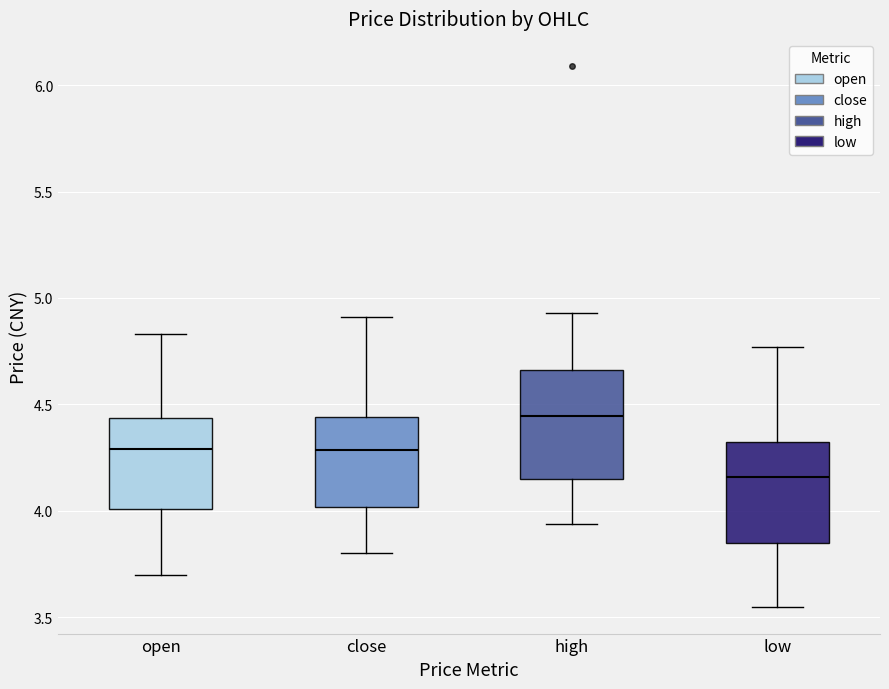

Reading left to right, transcribe this box plot: for each box, give where its median line is, the range the box spans, and where its two whiskers end, as read against the y-axis. The values are not printed on the chart, so give them approximately, as read against the axis.

open: median 4.30, box 4.00 to 4.45, whiskers 3.70 to 4.85
close: median 4.30, box 4.00 to 4.45, whiskers 3.80 to 4.90
high: median 4.45, box 4.15 to 4.65, whiskers 3.95 to 4.95
low: median 4.15, box 3.85 to 4.30, whiskers 3.55 to 4.75